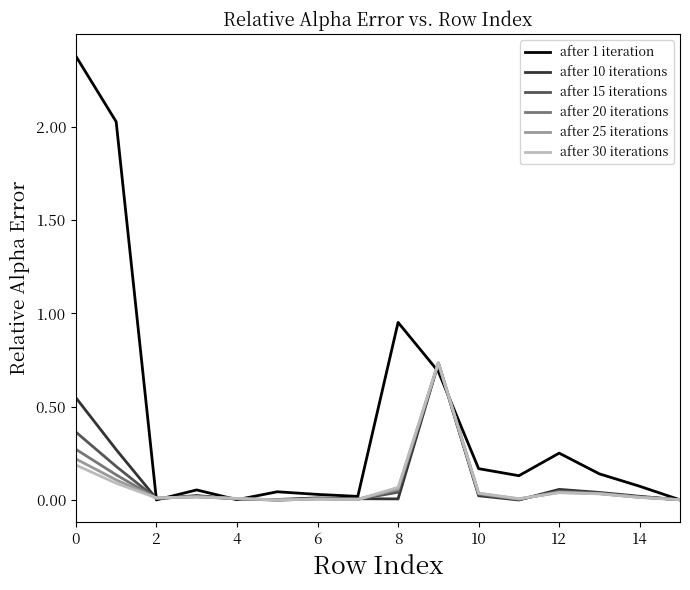

Which series has the widest spread of values?

after 1 iteration